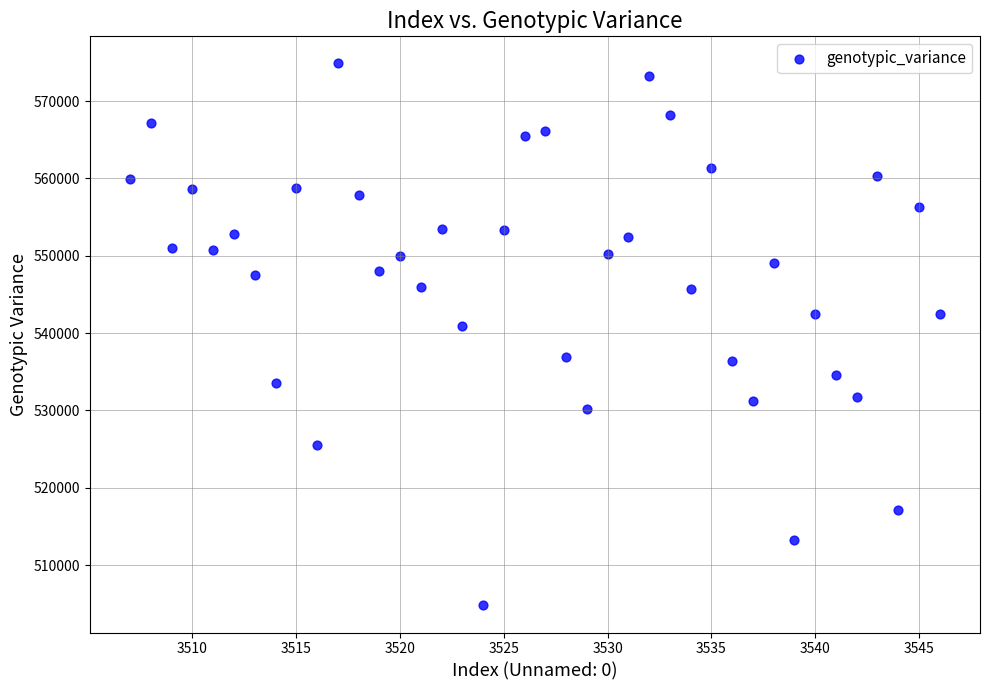

What is the range of X values (max minus min)?

39